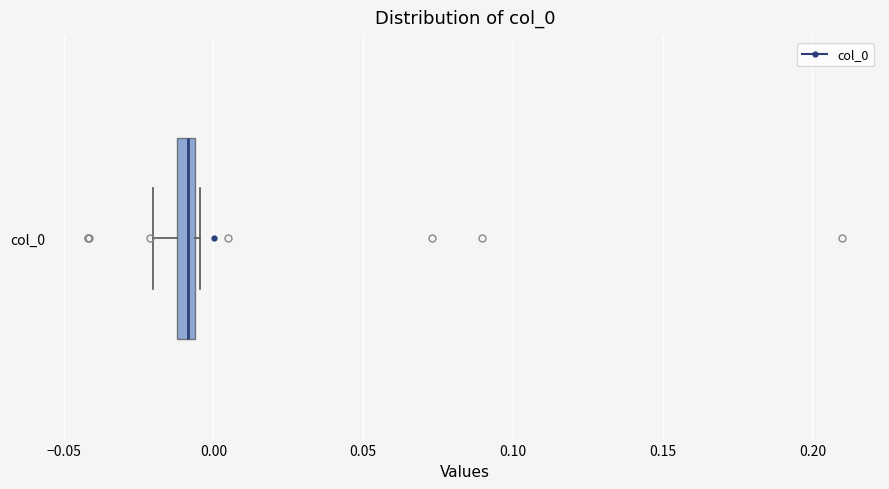

Where is the right edge of the box for col_0 on the x-axis? The values are not printed on the chart, so give them approximately, as read against the axis.

-0.005